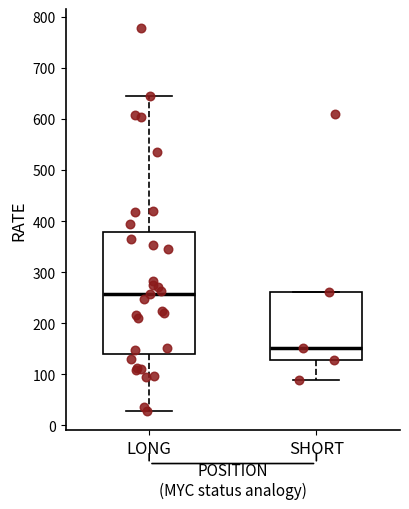

Comparing the boxes themselves (not the whiskers), which one is the tallest?

LONG